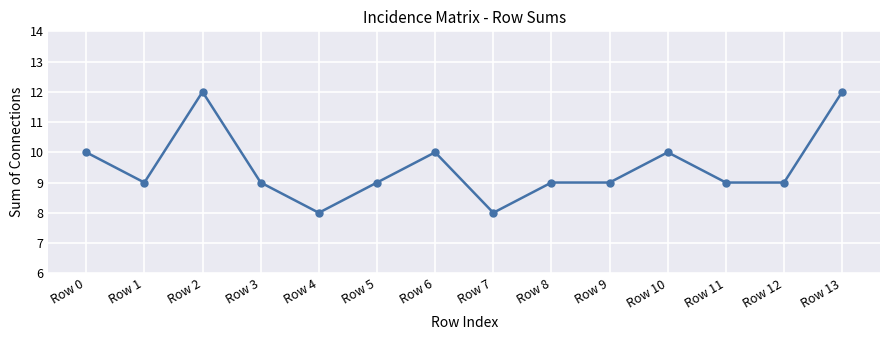

True or false: the data shows 10 at Row 6.

True